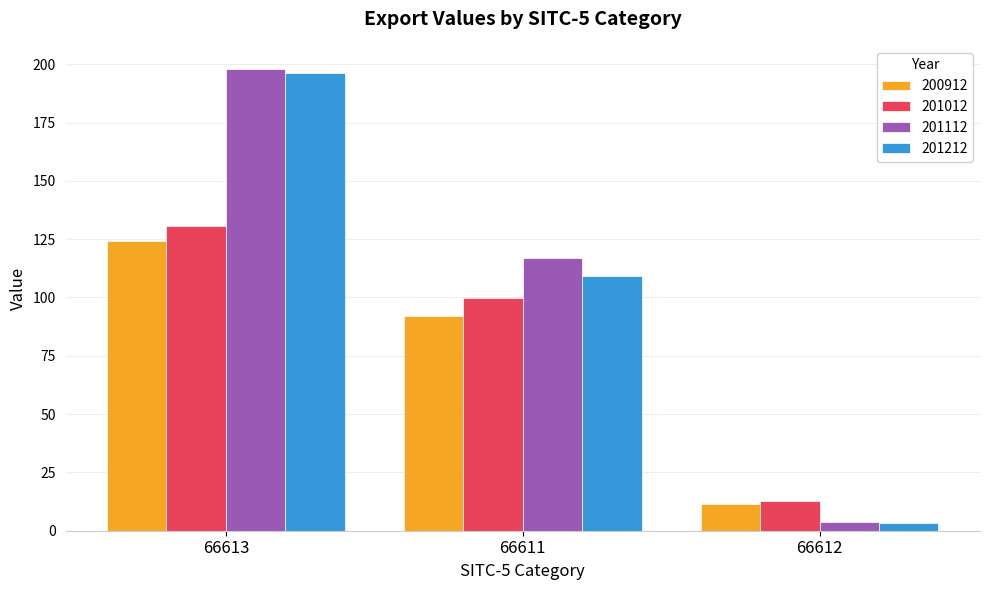

How many bars are there in each group?

4